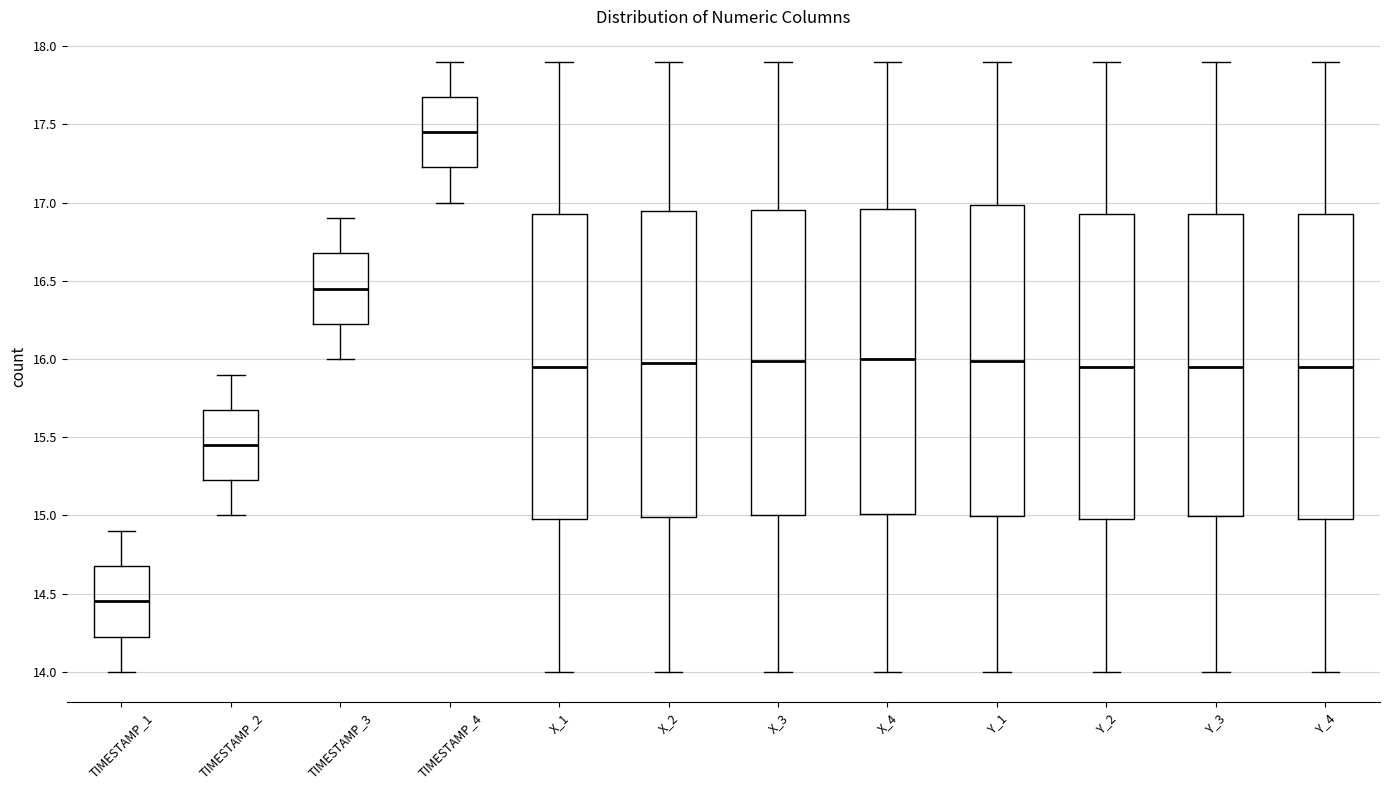

Reading left to right, transcribe this box plot: for each box, give where its median line is, the range the box spans, and where its two whiskers end, as read against the y-axis. The values are not printed on the chart, so give them approximately, as read against the axis.

TIMESTAMP_1: median 14.45, box 14.25 to 14.70, whiskers 14.00 to 14.90
TIMESTAMP_2: median 15.45, box 15.25 to 15.70, whiskers 15.00 to 15.90
TIMESTAMP_3: median 16.45, box 16.25 to 16.70, whiskers 16.00 to 16.90
TIMESTAMP_4: median 17.45, box 17.25 to 17.70, whiskers 17.00 to 17.90
X_1: median 15.95, box 14.95 to 16.90, whiskers 14.00 to 17.90
X_2: median 16.00, box 15.00 to 16.95, whiskers 14.00 to 17.90
X_3: median 16.00, box 15.00 to 16.95, whiskers 14.00 to 17.90
X_4: median 16.00, box 15.00 to 16.95, whiskers 14.00 to 17.90
Y_1: median 16.00, box 15.00 to 17.00, whiskers 14.00 to 17.90
Y_2: median 15.95, box 15.00 to 16.95, whiskers 14.00 to 17.90
Y_3: median 15.95, box 15.00 to 16.95, whiskers 14.00 to 17.90
Y_4: median 15.95, box 15.00 to 16.95, whiskers 14.00 to 17.90